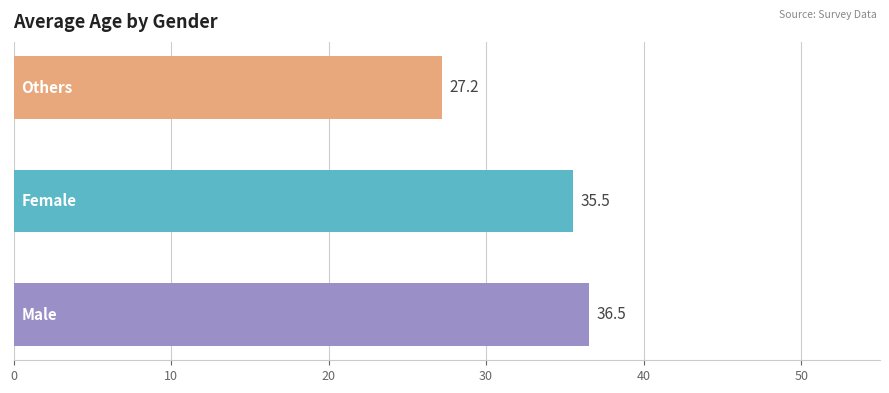

What is the maximum value shown in the chart?

36.5